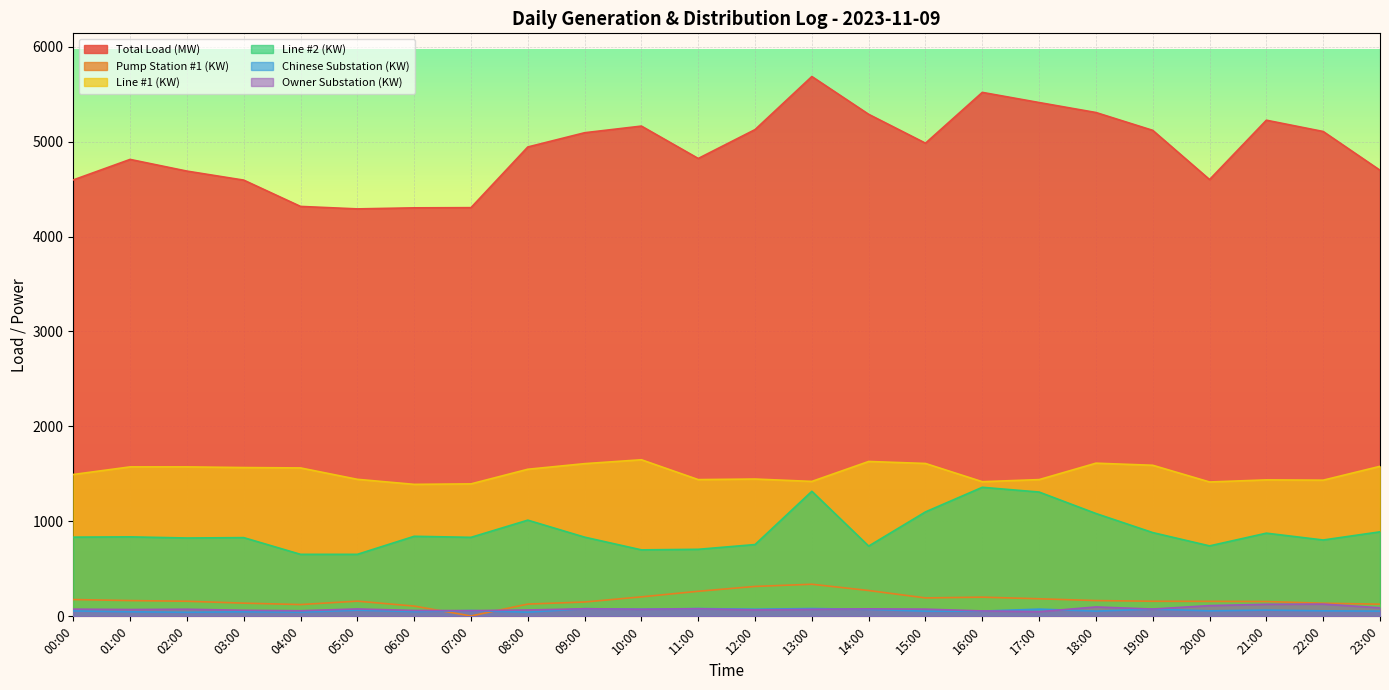

Reading left to right, what are all the values shown in this chart?

Total Load (MW): 00:00=4596	01:00=4812	02:00=4689	03:00=4594	04:00=4317	05:00=4291	06:00=4302	07:00=4304	08:00=4943	09:00=5093	10:00=5163	11:00=4822	12:00=5126	13:00=5685	14:00=5287	15:00=4983	16:00=5518	17:00=5411	18:00=5306	19:00=5118	20:00=4600	21:00=5225	22:00=5106	23:00=4698
Pump Station #1 (KW): 00:00=177	01:00=166	02:00=159	03:00=139	04:00=124	05:00=160	06:00=108	07:00=4	08:00=129	09:00=151	10:00=205	11:00=264	12:00=315	13:00=338	14:00=272	15:00=194	16:00=202	17:00=185	18:00=166	19:00=159	20:00=158	21:00=156	22:00=138	23:00=128
Line #1 (KW): 00:00=1494	01:00=1574	02:00=1574	03:00=1567	04:00=1563	05:00=1443	06:00=1390	07:00=1395	08:00=1549	09:00=1608	10:00=1649	11:00=1440	12:00=1446	13:00=1421	14:00=1631	15:00=1610	16:00=1418	17:00=1440	18:00=1613	19:00=1591	20:00=1415	21:00=1437	22:00=1434	23:00=1580
Line #2 (KW): 00:00=834	01:00=837	02:00=825	03:00=829	04:00=653	05:00=653	06:00=843	07:00=832	08:00=1013	09:00=834	10:00=700	11:00=706	12:00=756	13:00=1317	14:00=740	15:00=1100	16:00=1359	17:00=1309	18:00=1083	19:00=882	20:00=742	21:00=876	22:00=804	23:00=890
Chinese Substation (KW): 00:00=57	01:00=48	02:00=43	03:00=48	04:00=44	05:00=65	06:00=50	07:00=61	08:00=44	09:00=81	10:00=75	11:00=82	12:00=75	13:00=82	14:00=74	15:00=54	16:00=55	17:00=76	18:00=55	19:00=76	20:00=58	21:00=66	22:00=58	23:00=55
Owner Substation (KW): 00:00=76	01:00=72	02:00=75	03:00=64	04:00=59	05:00=78	06:00=62	07:00=60	08:00=67	09:00=80	10:00=75	11:00=80	12:00=68	13:00=74	14:00=79	15:00=76	16:00=57	17:00=49	18:00=99	19:00=77	20:00=113	21:00=127	22:00=129	23:00=90